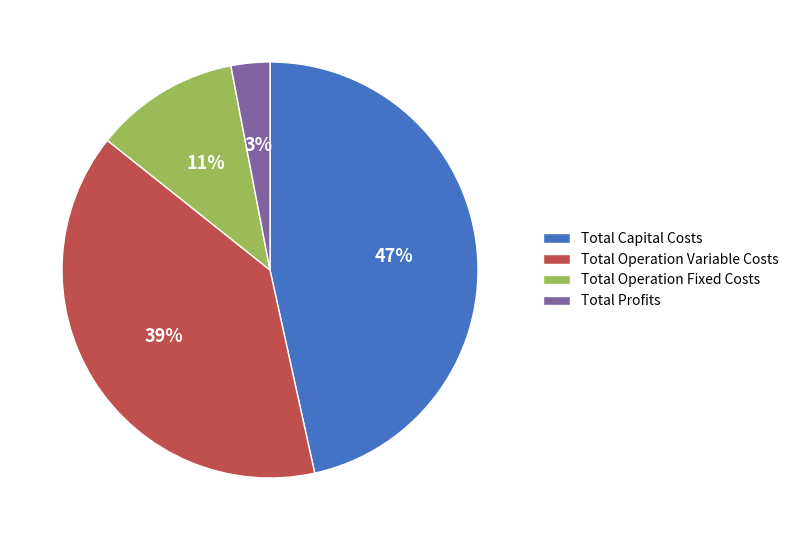

To the nearest percent, what percentage of the pie is Total Capital Costs?

47%